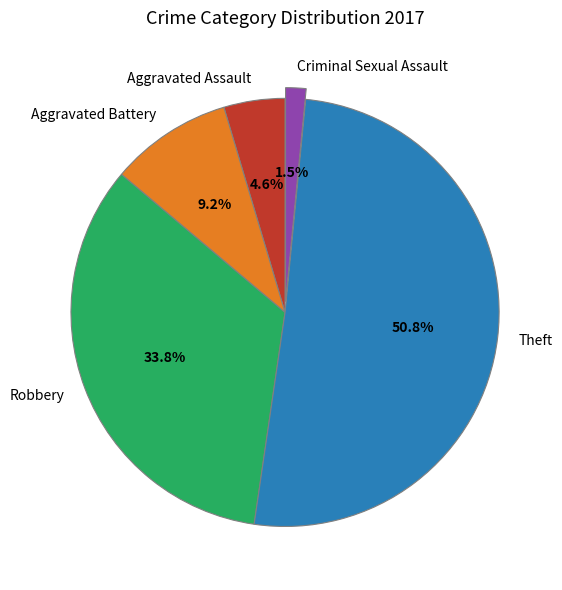

Is there any slice that represents more than half of the pie?

Yes